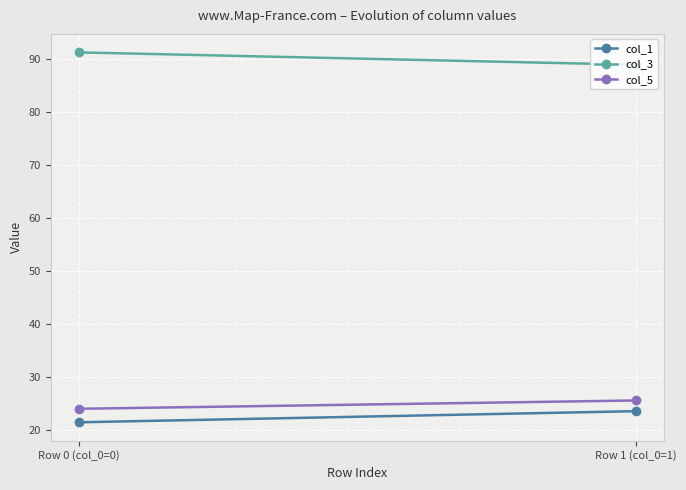

True or false: col_3 has a value of 26.4 at Row 0 (col_0=0).

False